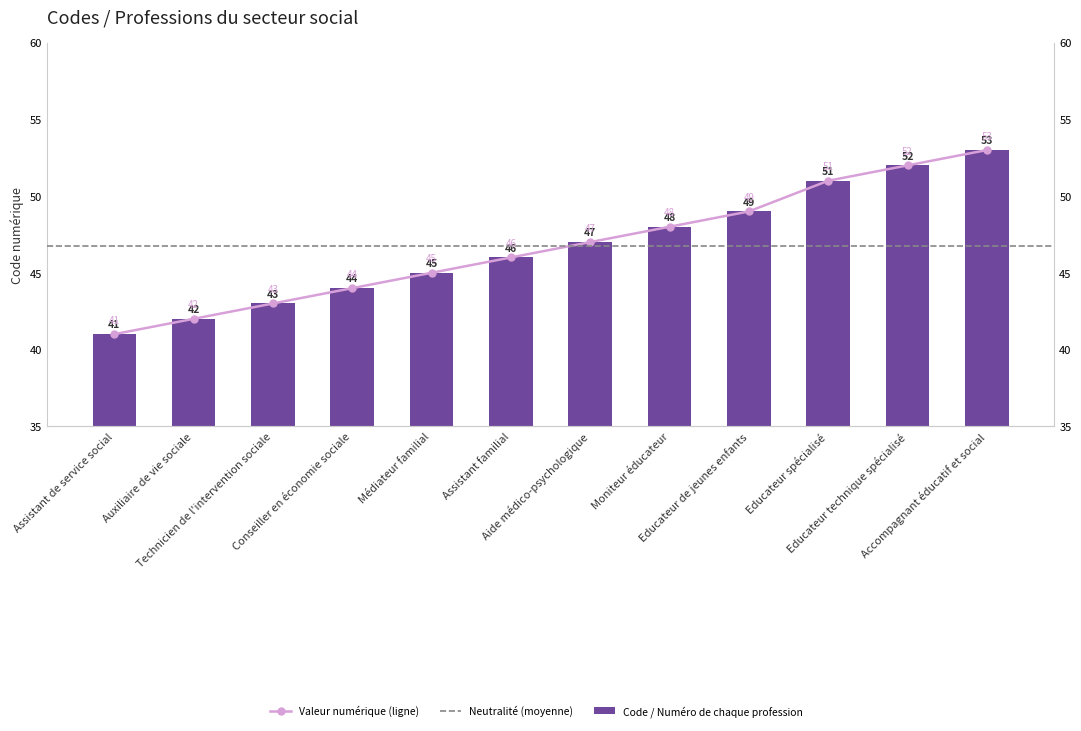

What is the label of the 5th bar from the left?

Médiateur familial